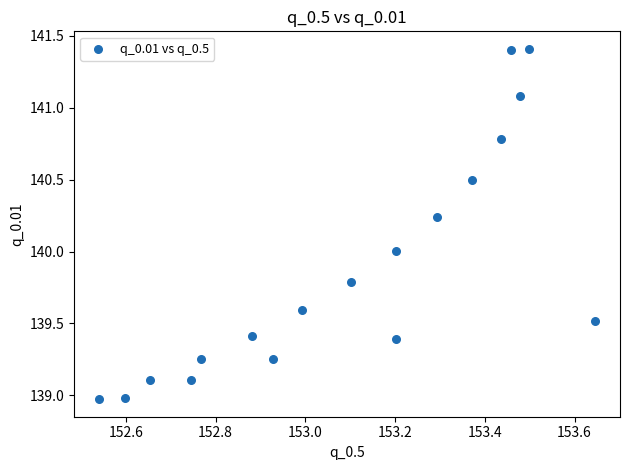

What is the range of X values (max minus min)?

1.1